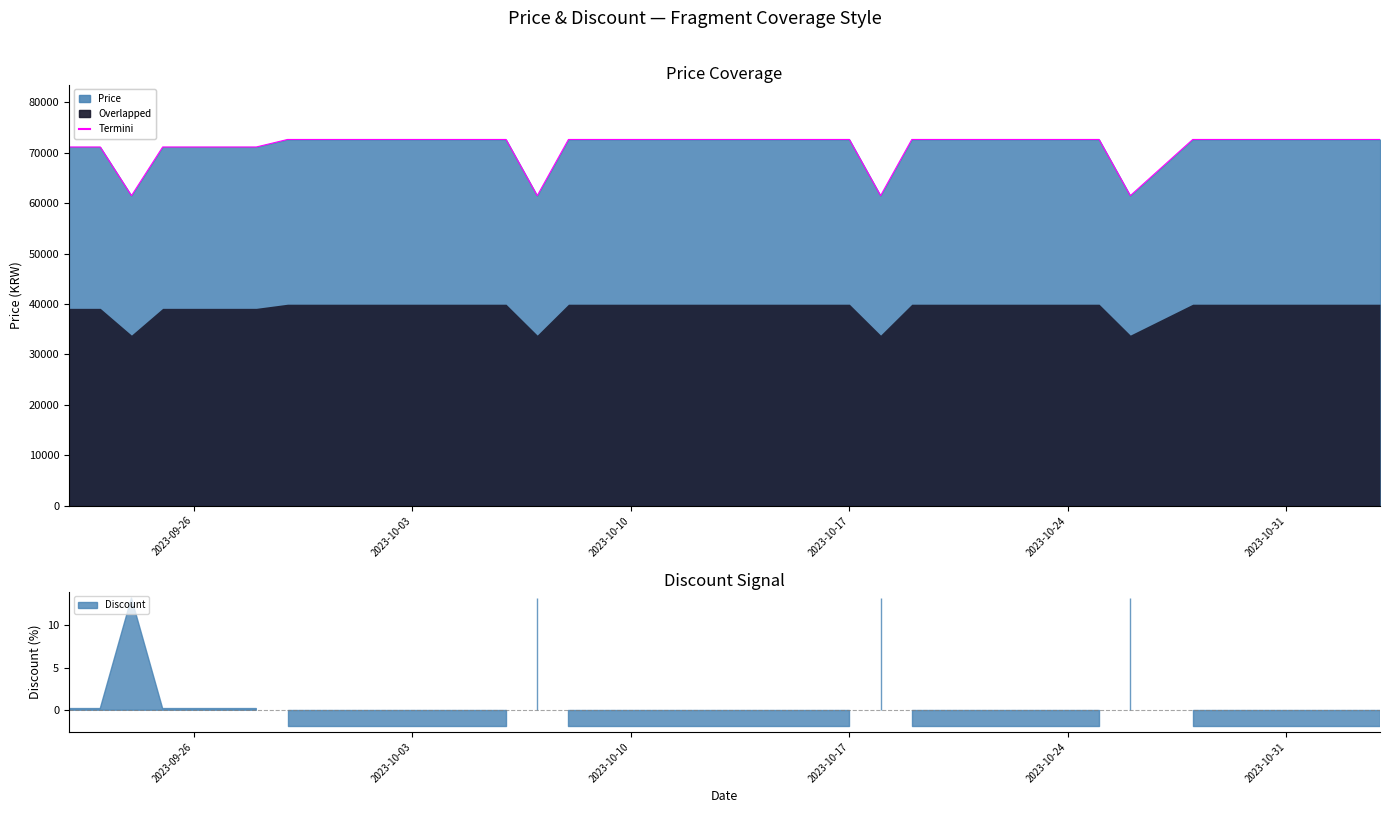

Which label corresponds to the largest value in the chart?

2023-09-29